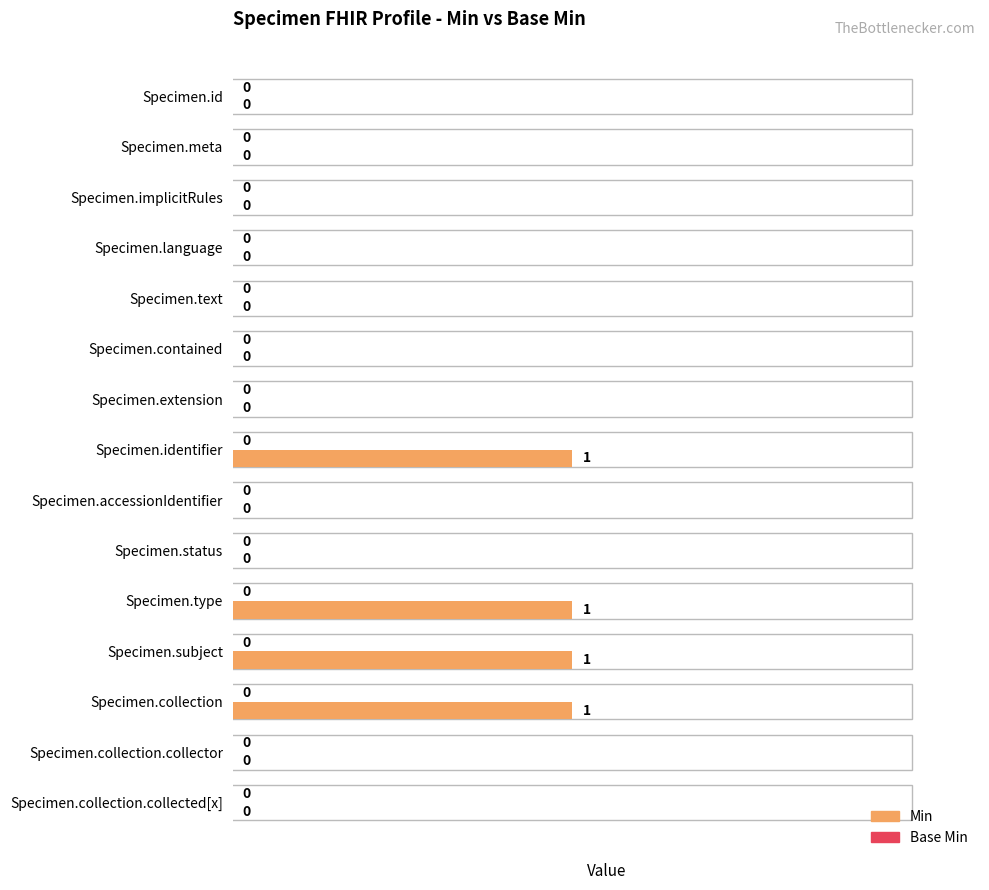

What is the change in value from Specimen.id to Specimen.collection?

+1